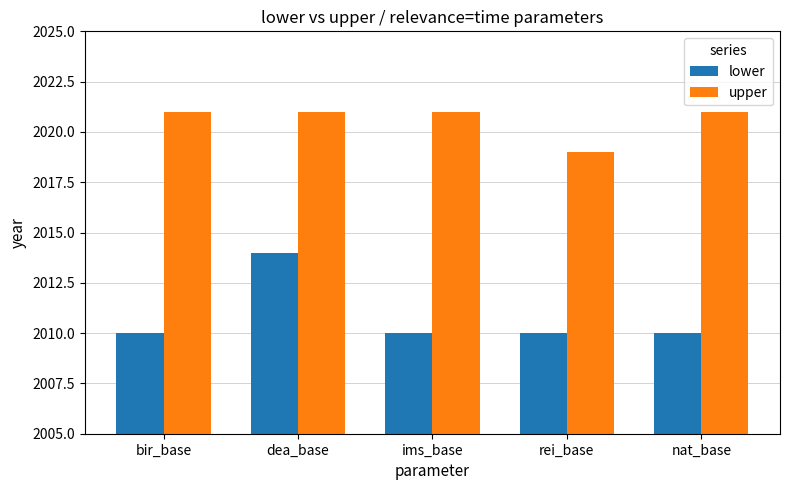

Reading left to right, list all the values displayed in this chart.

lower: 2010	2014	2010	2010	2010
upper: 2021	2021	2021	2019	2021